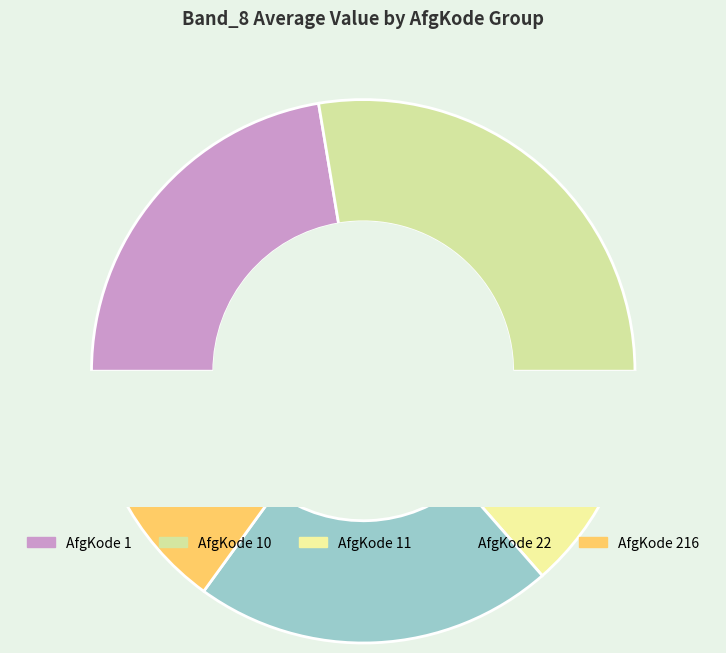

What portion of the pie excludes 22?

78.6%